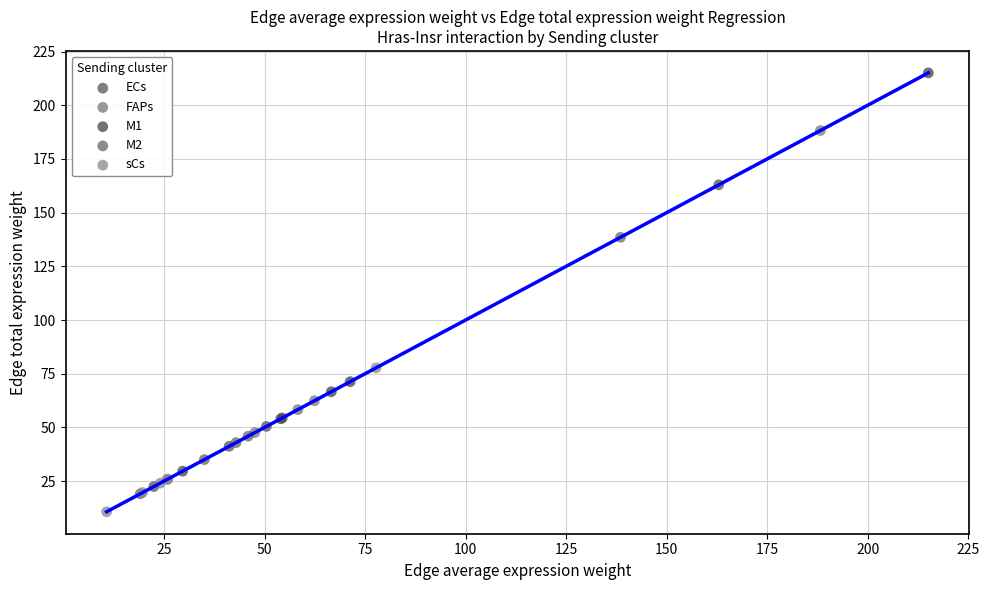

Which series has the widest spread of Y values?

M1